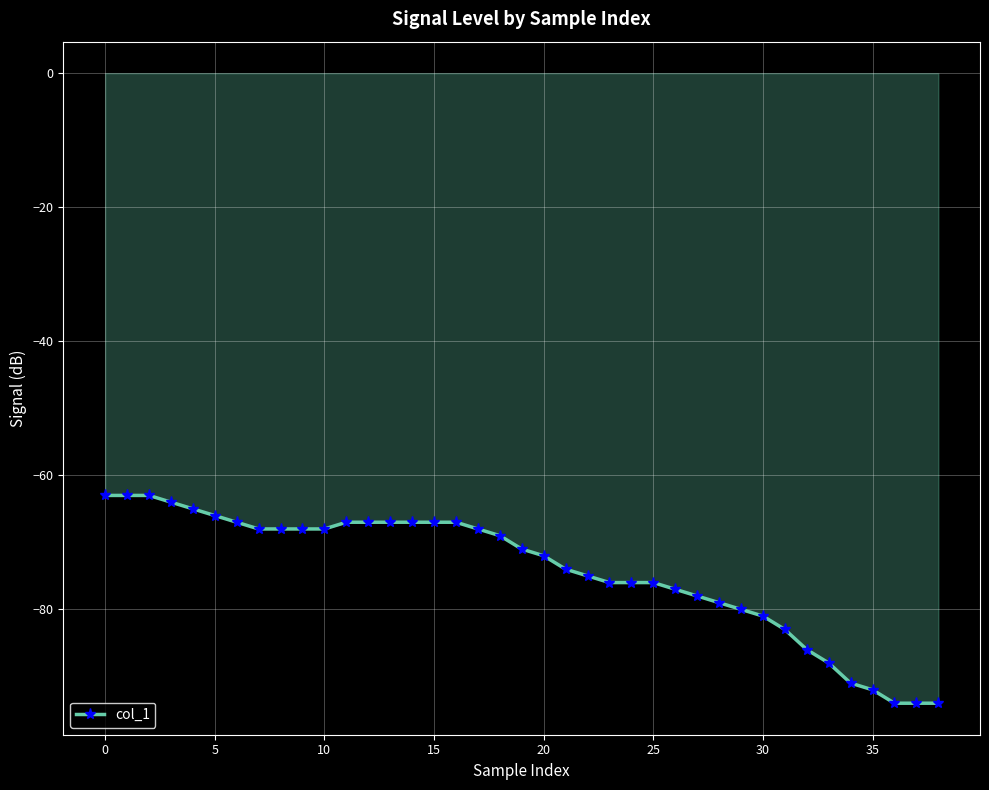

What is the average value?

-74